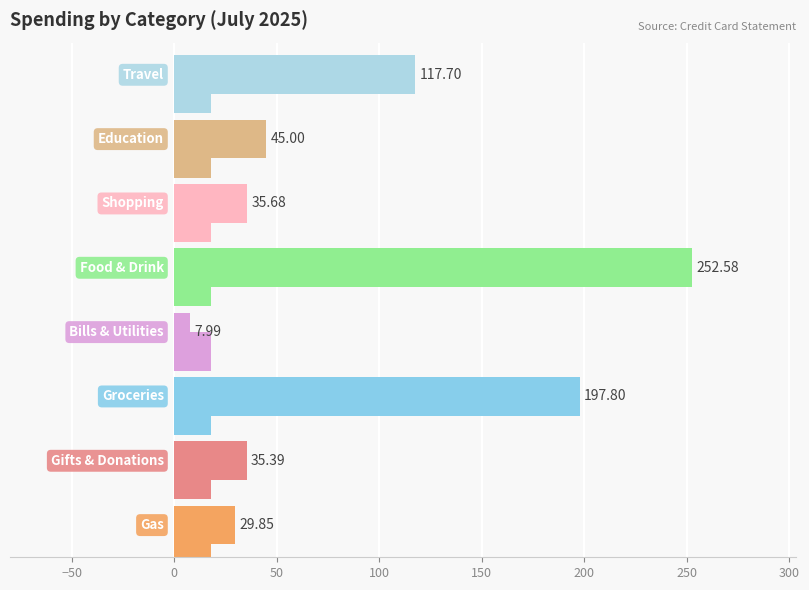

Are the bars horizontal?

Yes